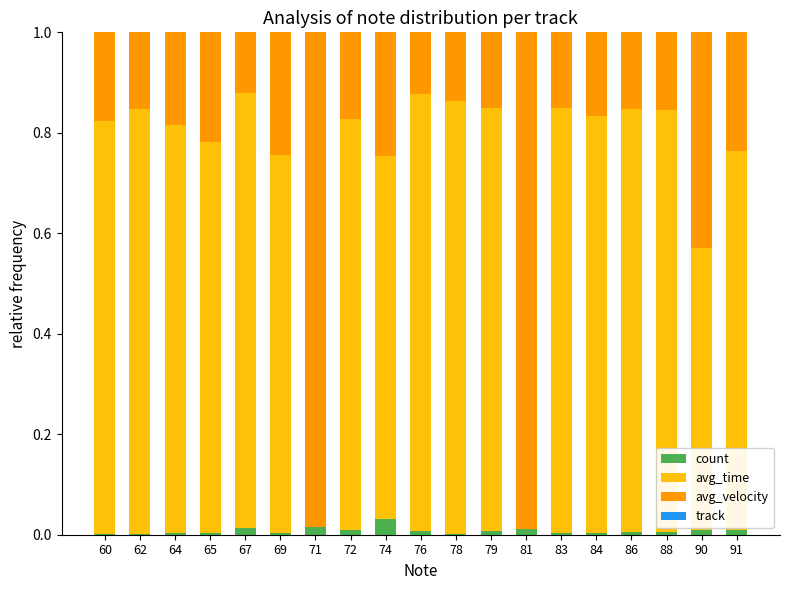

Is it true that count equals 0.0 at 86?

True